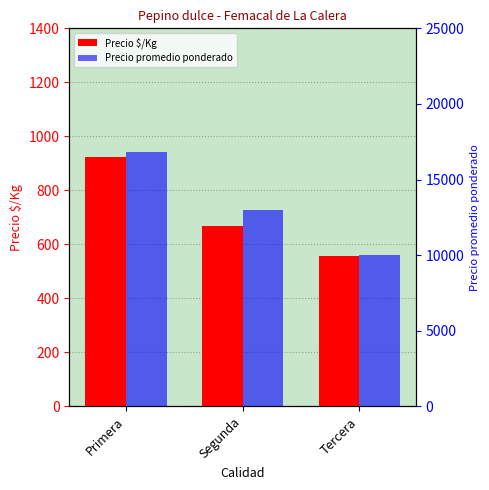

What position from the right is Segunda?

2